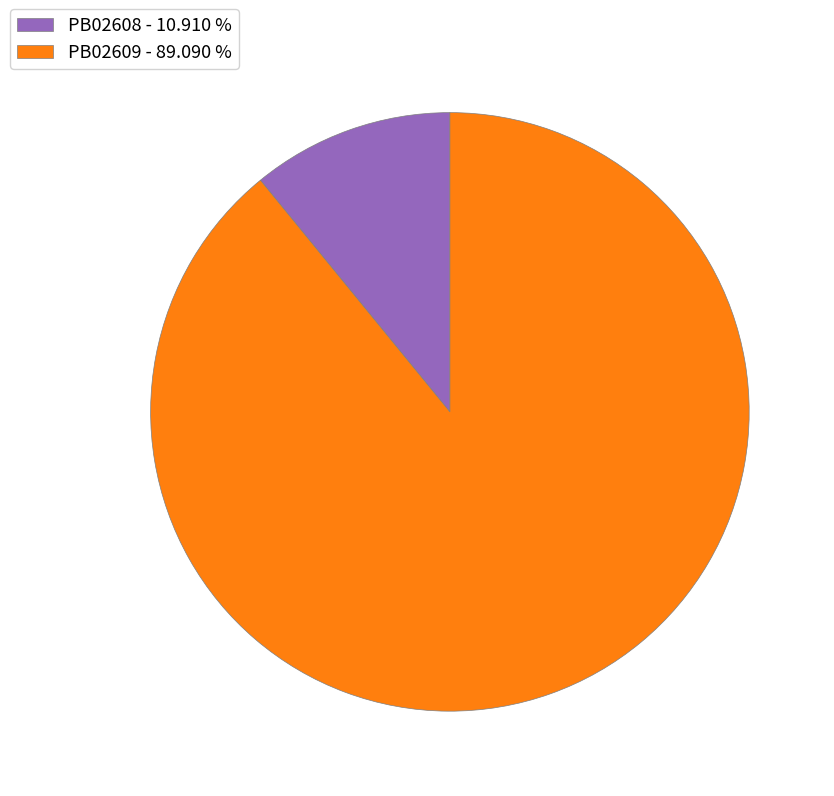

Combined, do PB02609 - 89.090 % and PB02608 - 10.910 % account for over 50%?

Yes